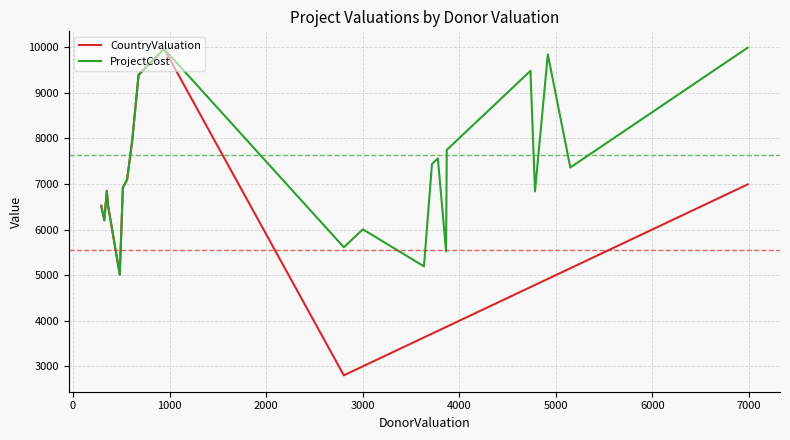

List the series in order of their overall mean, highest first.

ProjectCost, CountryValuation